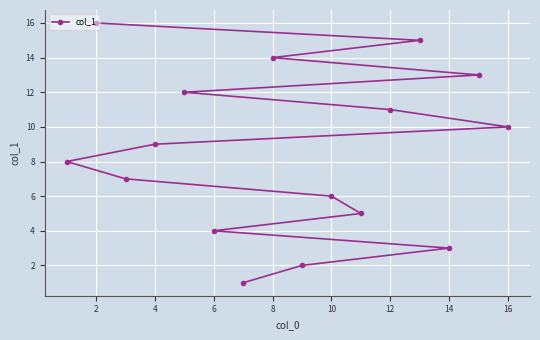

What is the difference between the maximum and minimum values?

15